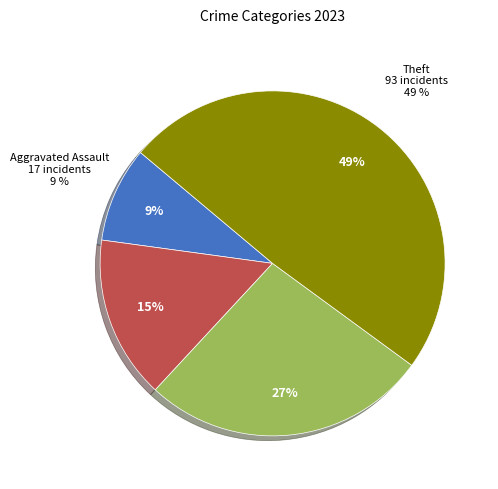

What is the largest slice in the pie chart?

Theft